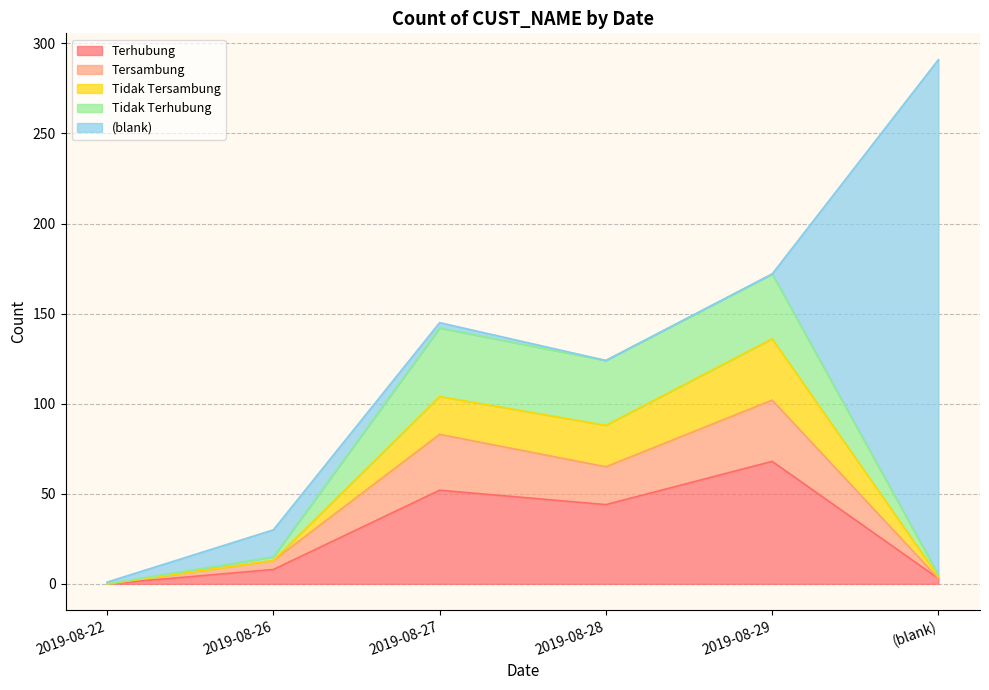

True or false: Terhubung has a value of 0 at 2019-08-22.

True